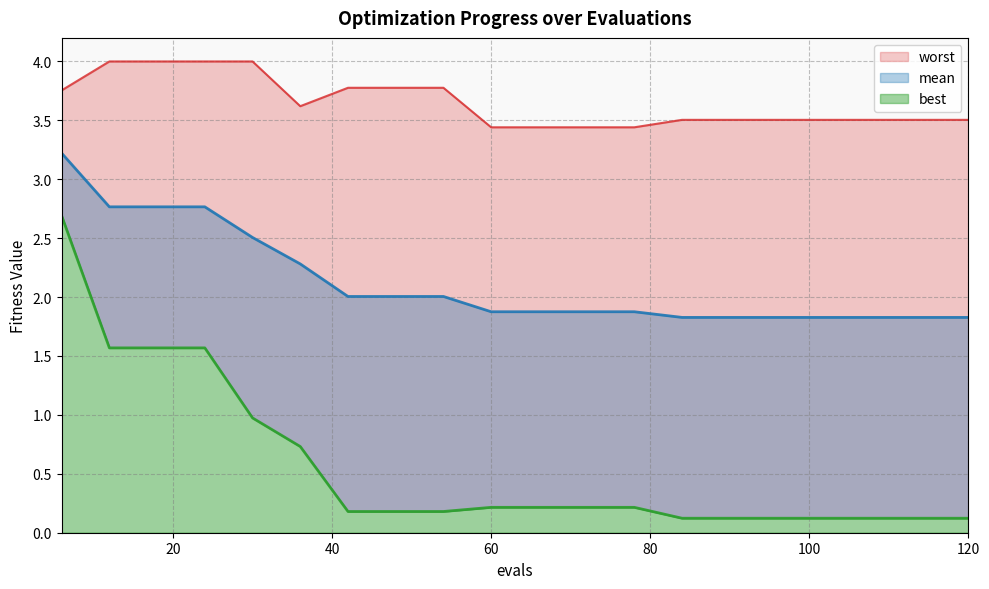

Which series has the widest spread of values?

best